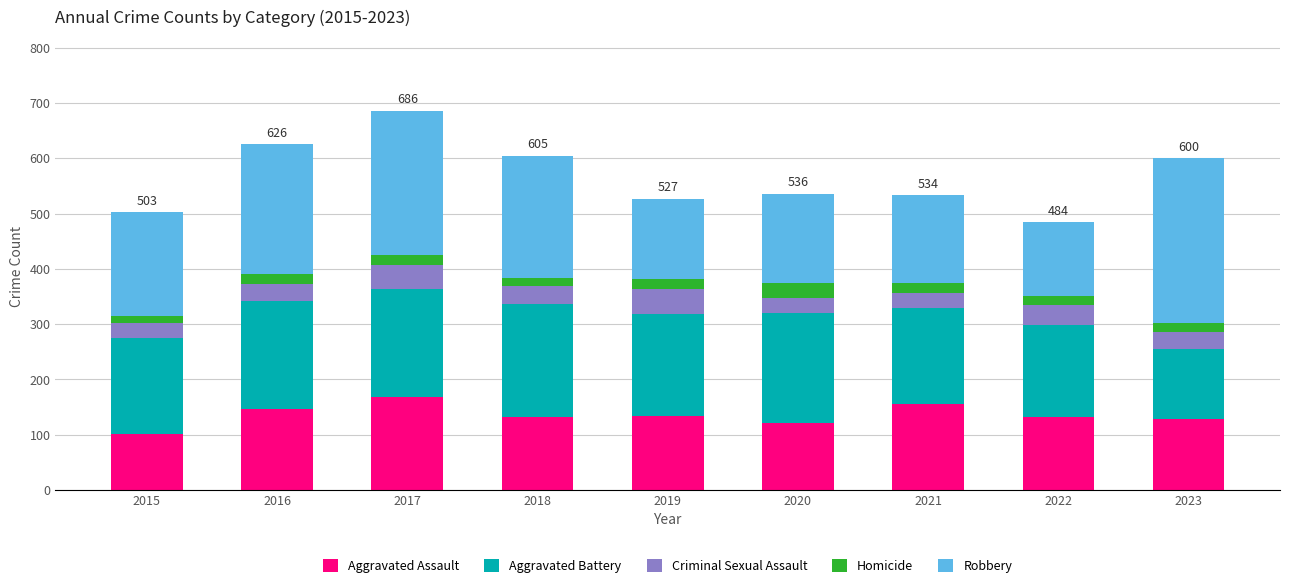

The Aggravated Assault series shows 133 at 2019. True or false?

True